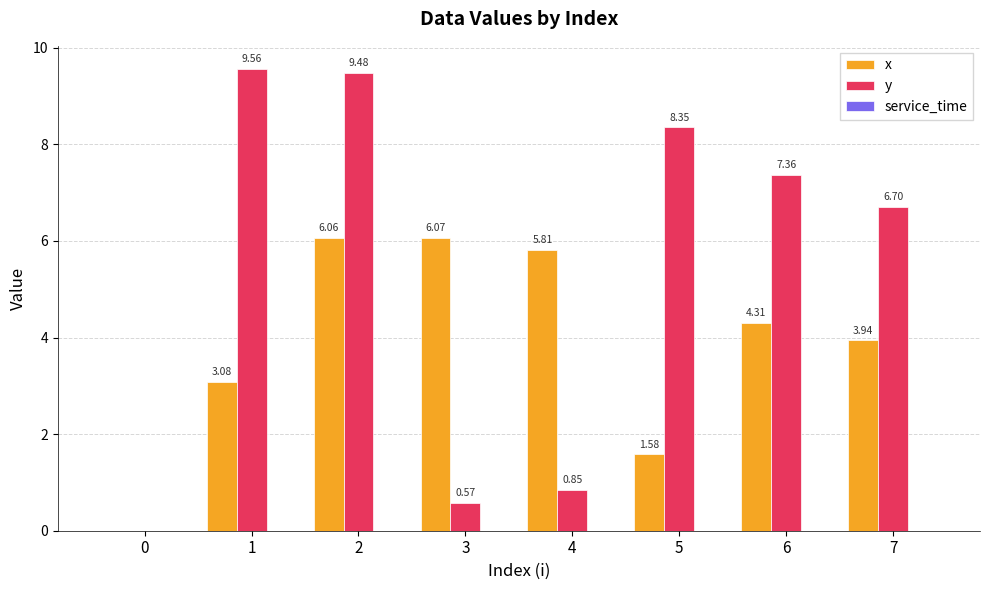

What is the sum of all y values?

42.9